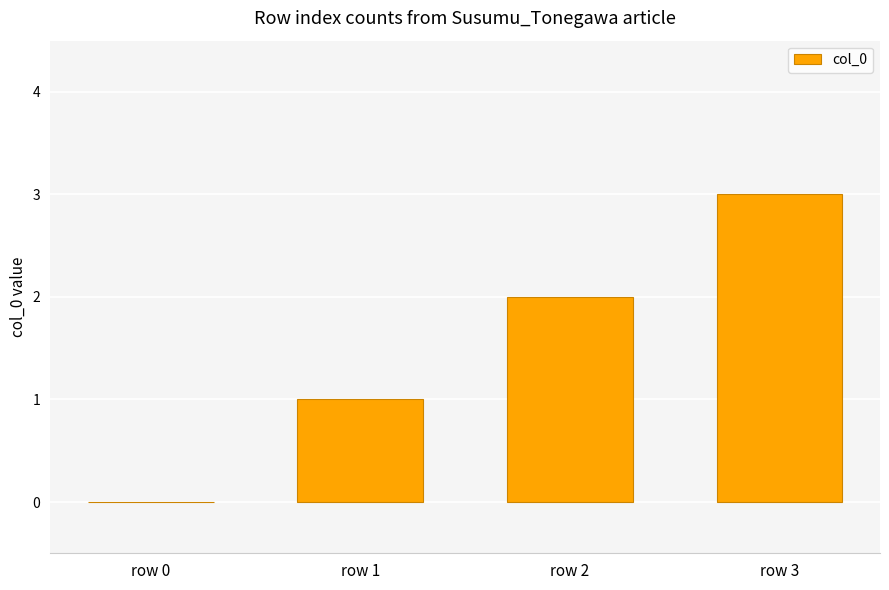

What is the sum of the values at row 2 and row 0?

2